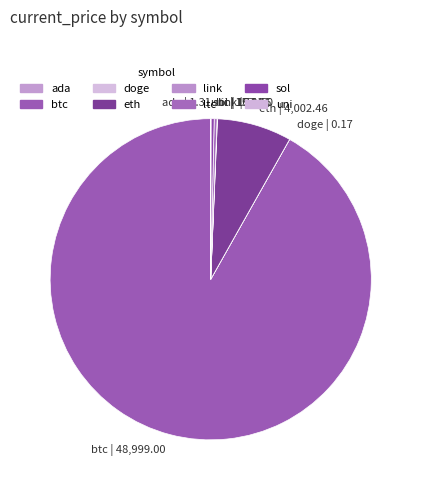

What is the largest slice in the pie chart?

btc